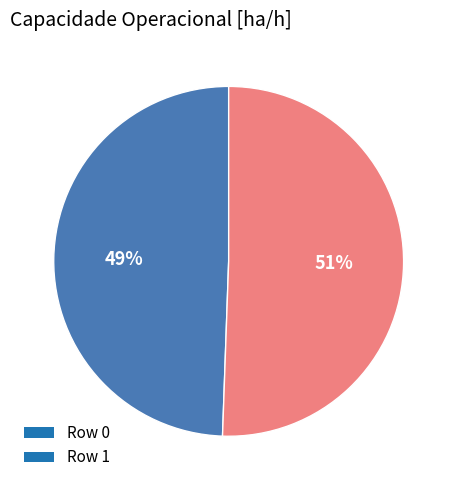

Count the number of slices in the pie.

2